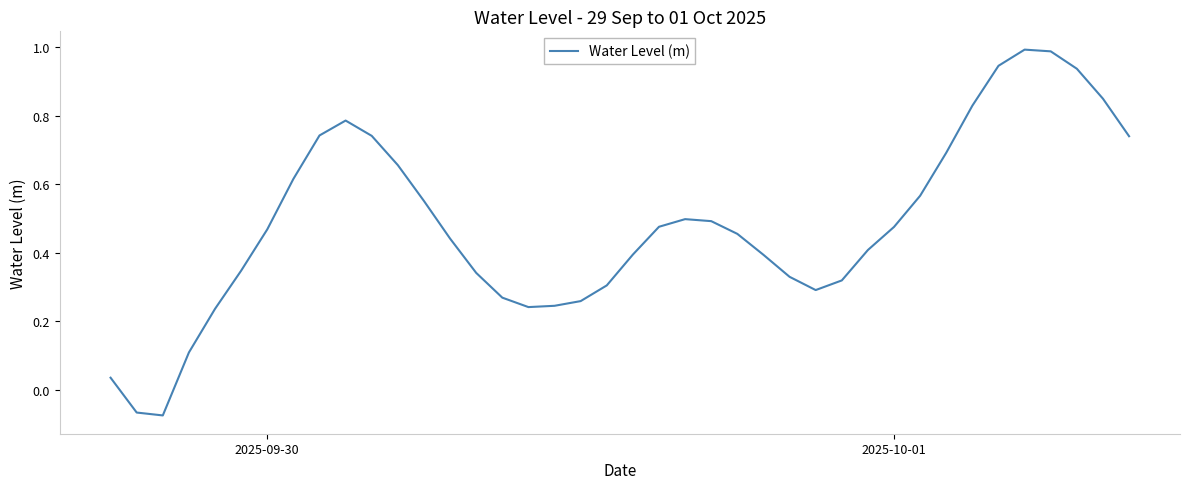

What is the difference between the maximum and minimum values?

1.1